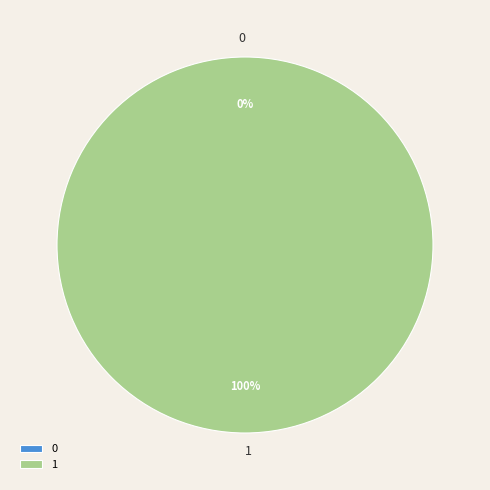

Is it true that 1 is 100% of the pie?

True